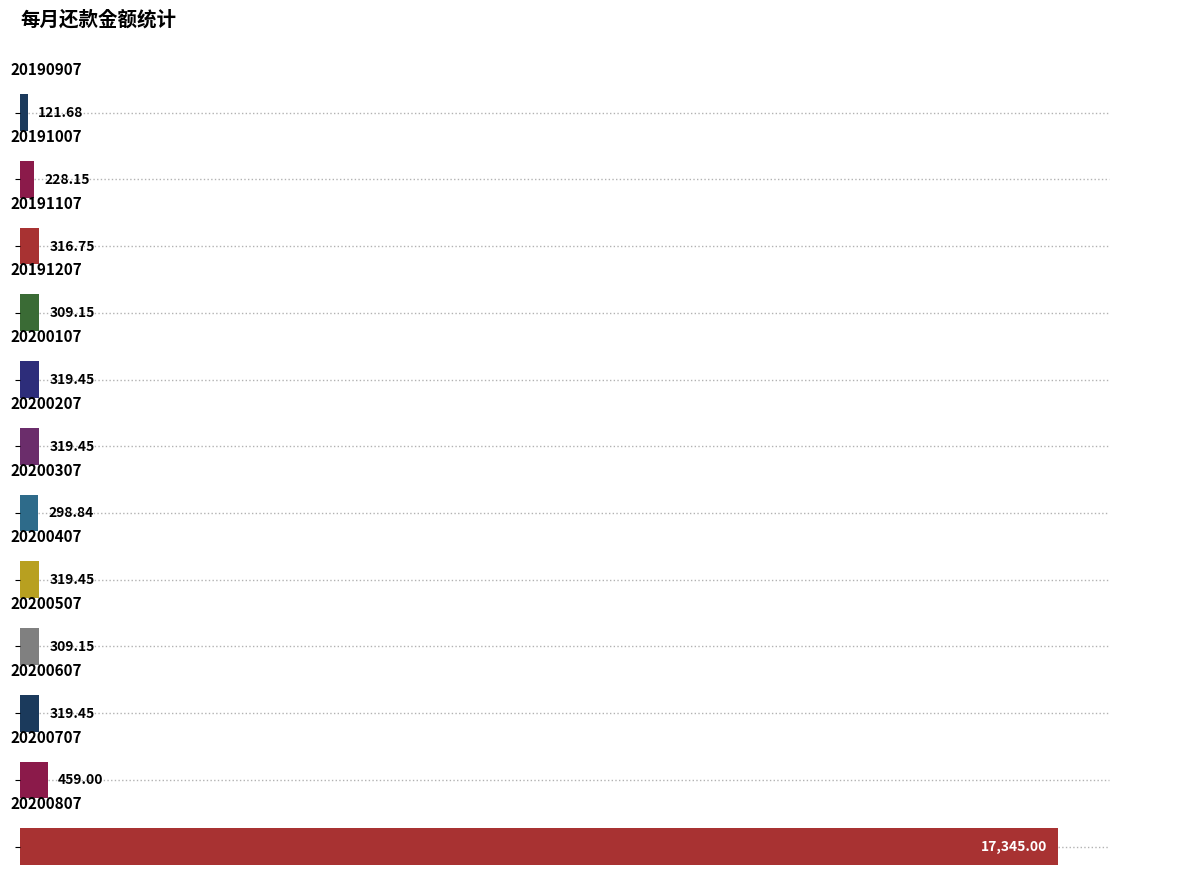

How many bars are there in total?

12